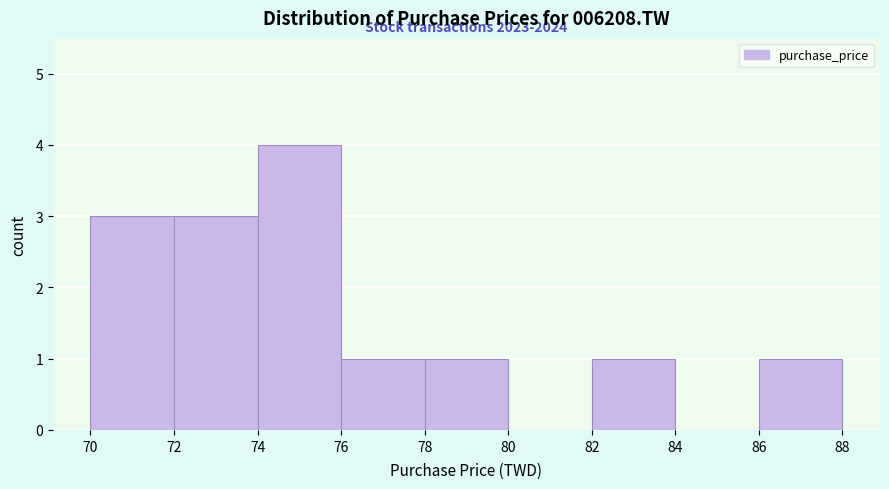

Which range on the x-axis has the tallest bar?

74 to 76